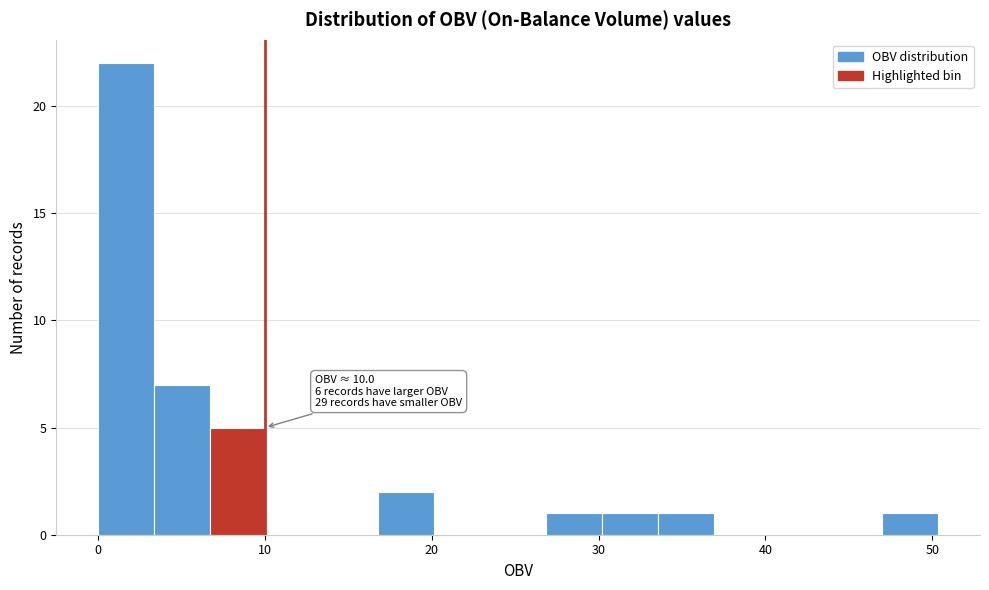

Around what value on the x-axis is the tallest bar? Give the approximate position of its centre, as read against the axis.

2